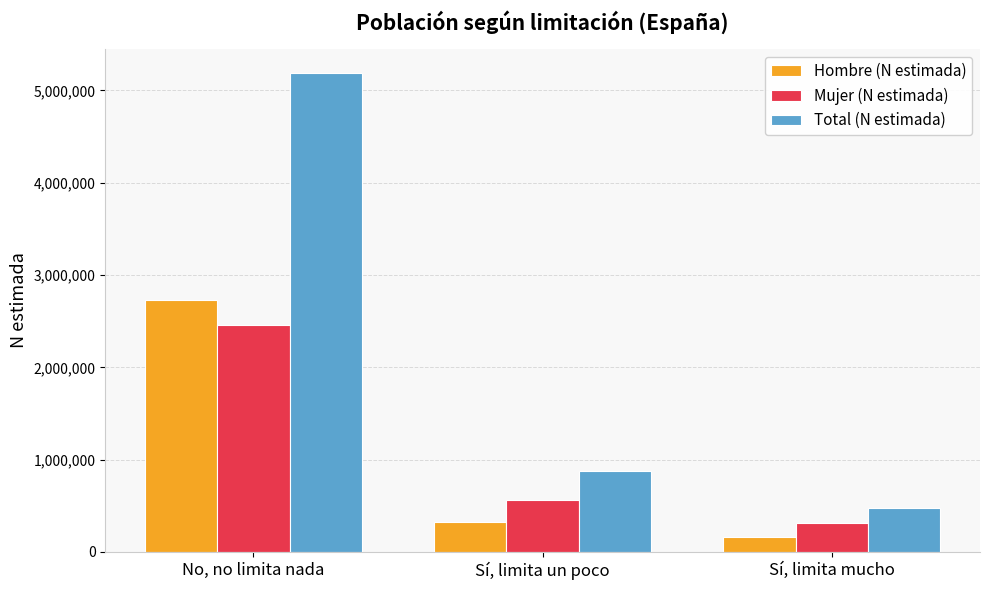

What is the approximate value of Hombre (N estimada) at No, no limita nada, to the nearest 50?

2733450